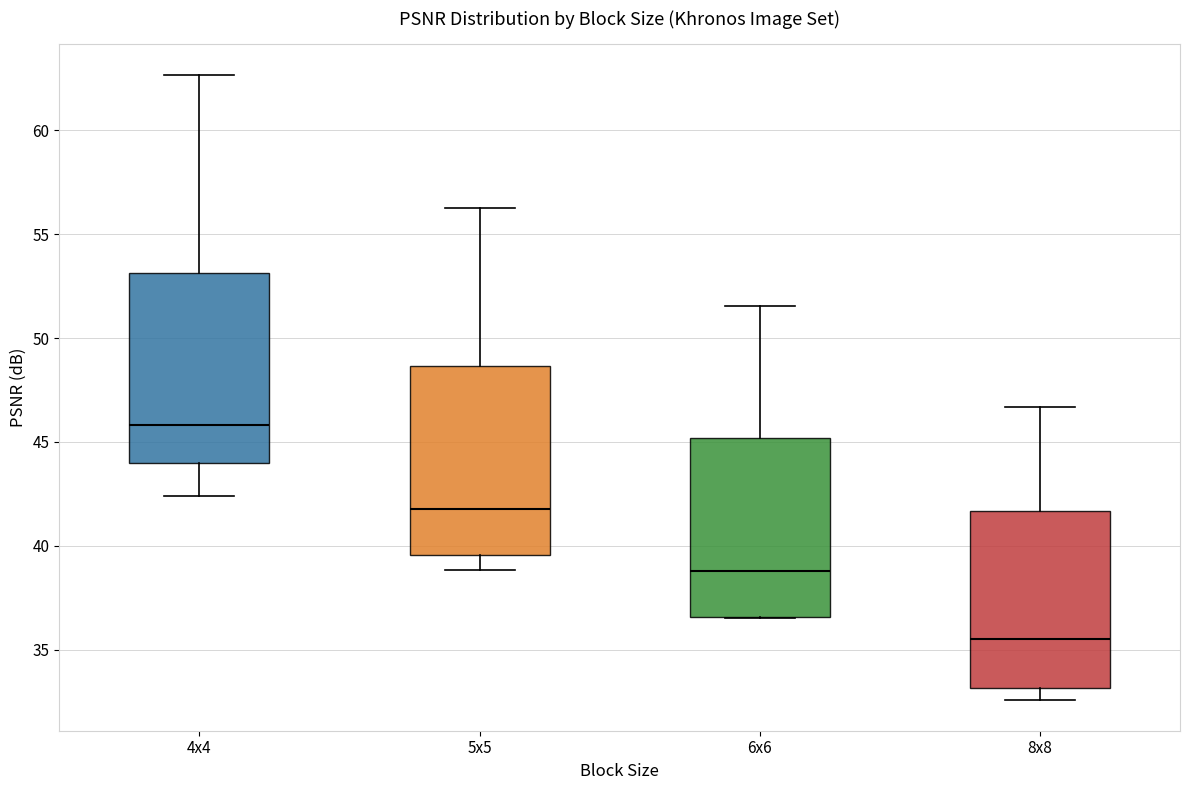

Reading left to right, read every box against the y-axis: the position of its median line, the range the box covers, and the ends of its whiskers. The values are not printed on the chart, so give them approximately, as read against the axis.

4x4: median 46.0, box 44.0 to 53.0, whiskers 42.5 to 62.5
5x5: median 42.0, box 39.5 to 48.5, whiskers 39.0 to 56.5
6x6: median 39.0, box 36.5 to 45.0, whiskers 36.5 to 51.5
8x8: median 35.5, box 33.0 to 41.5, whiskers 32.5 to 46.5